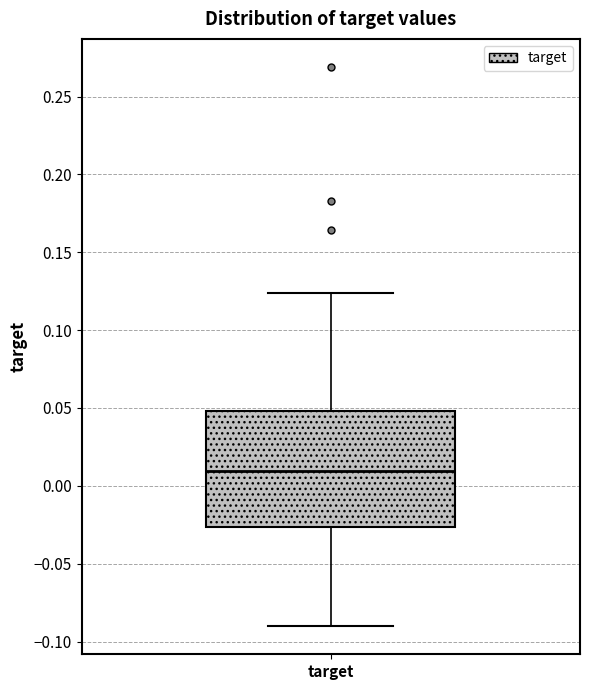

Read this box plot against the y-axis: the position of the median line, the range covered by the box, and the ends of both whiskers. The values are not printed on the chart, so give them approximately, as read against the axis.

median 0.010, box -0.025 to 0.050, whiskers -0.090 to 0.125